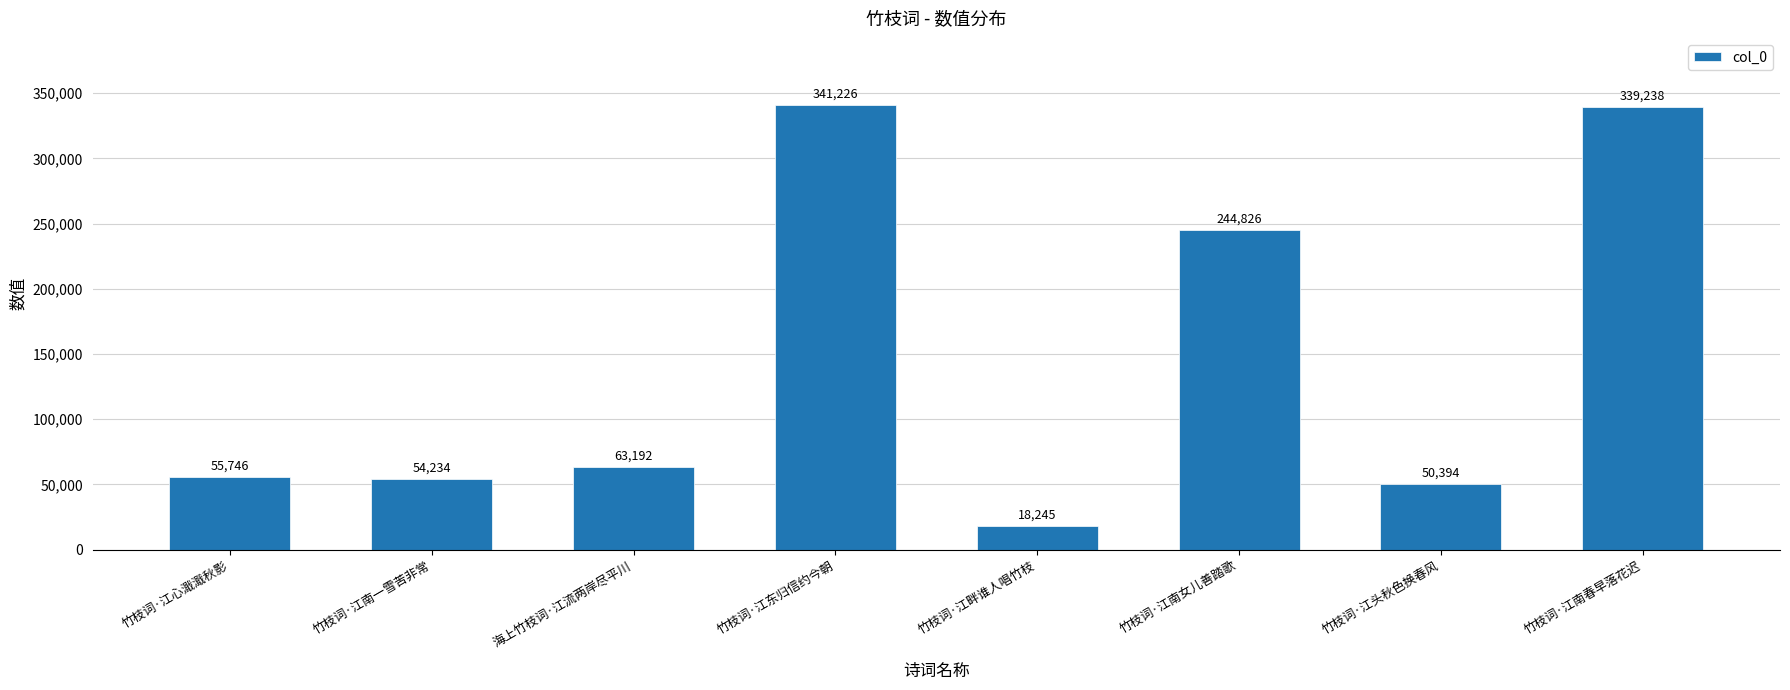

What is the minimum value shown in the chart?

18245